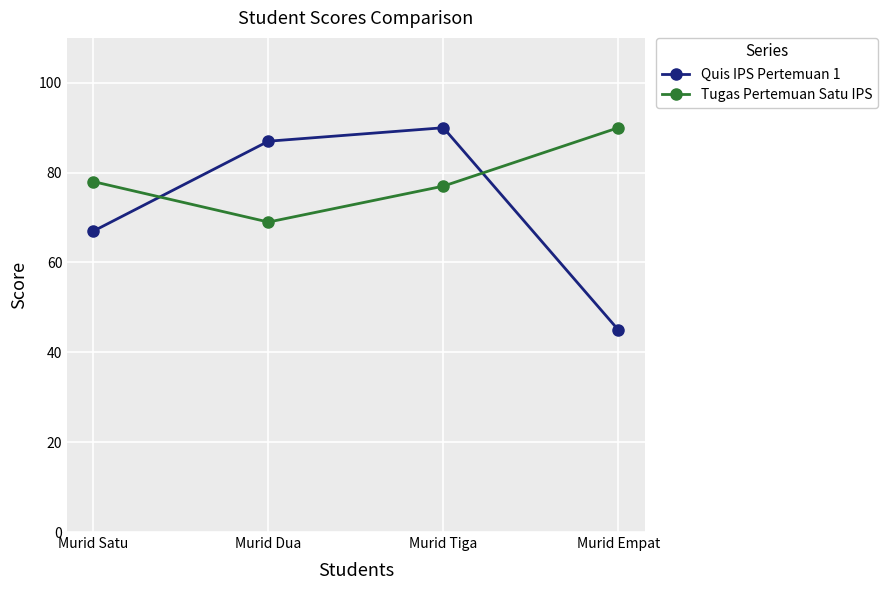

The Tugas Pertemuan Satu IPS series shows 90 at Murid Empat. True or false?

True